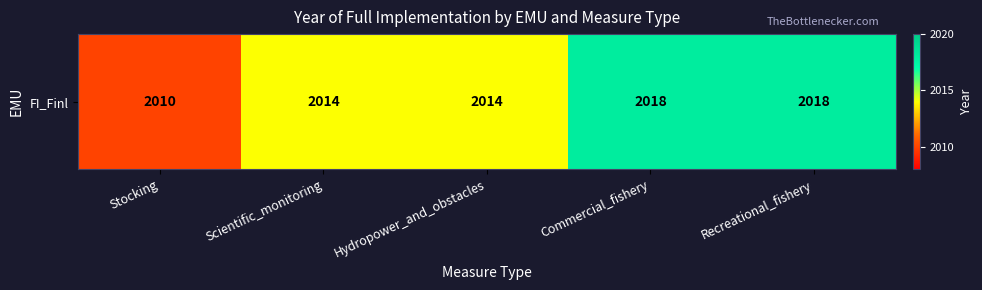

Read the value at Stocking.

2010